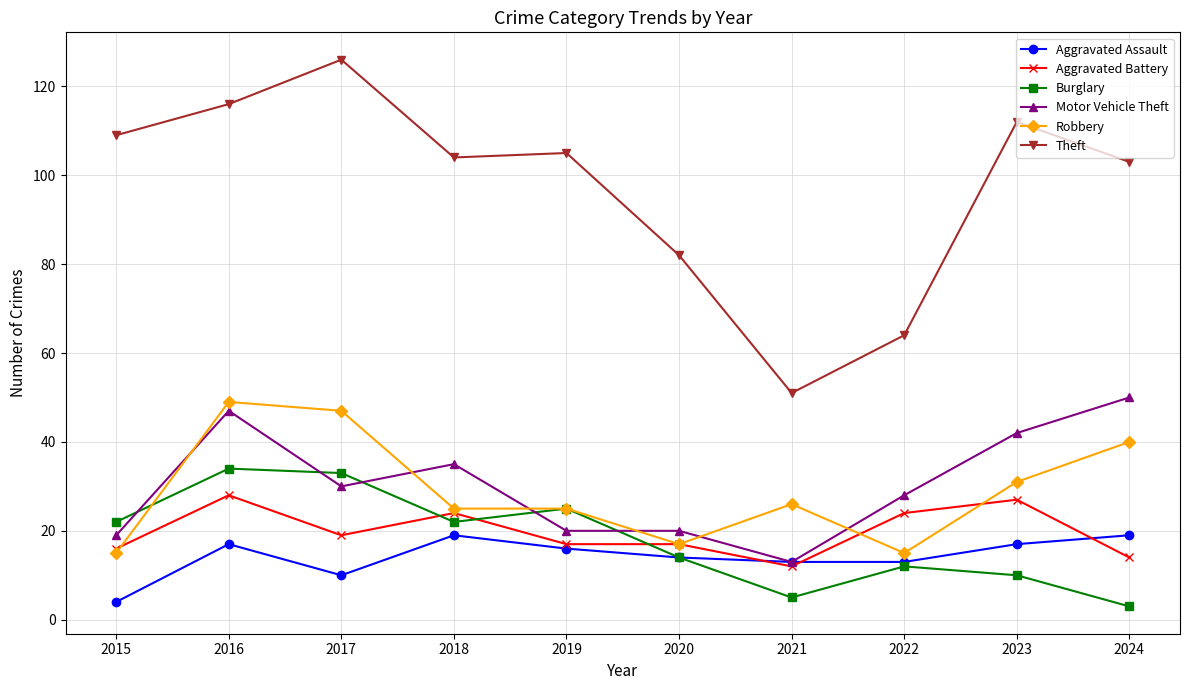

Where does the Motor Vehicle Theft series first go above 30?

2016